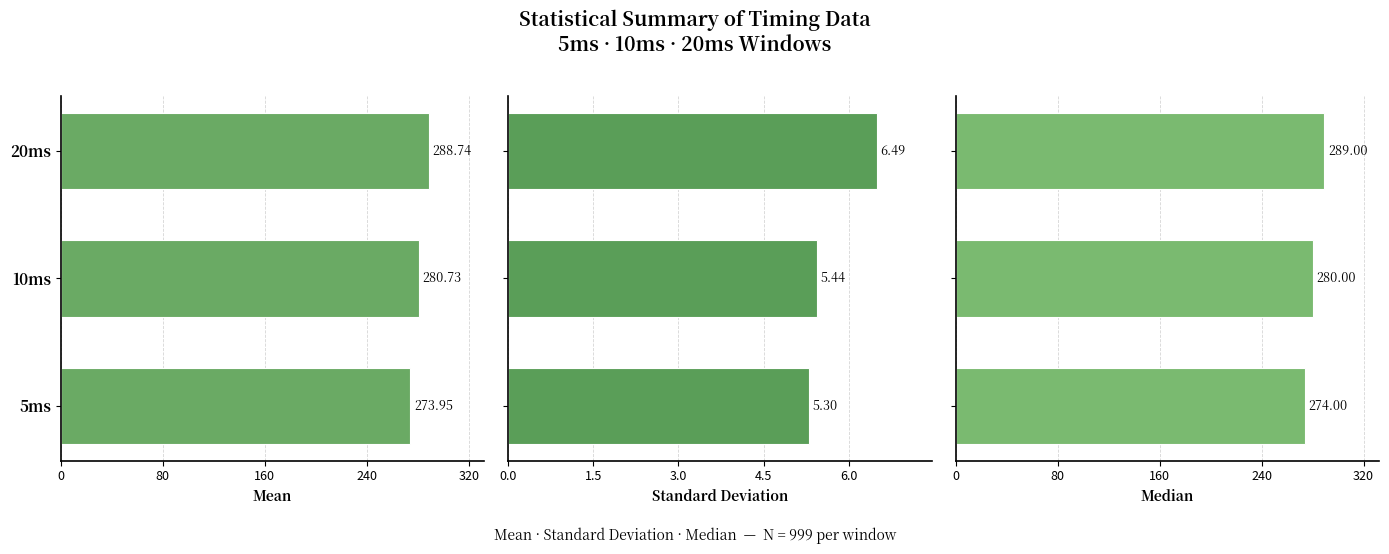

What is the value of the Standard Deviation bar at the 3rd from the left?

6.5